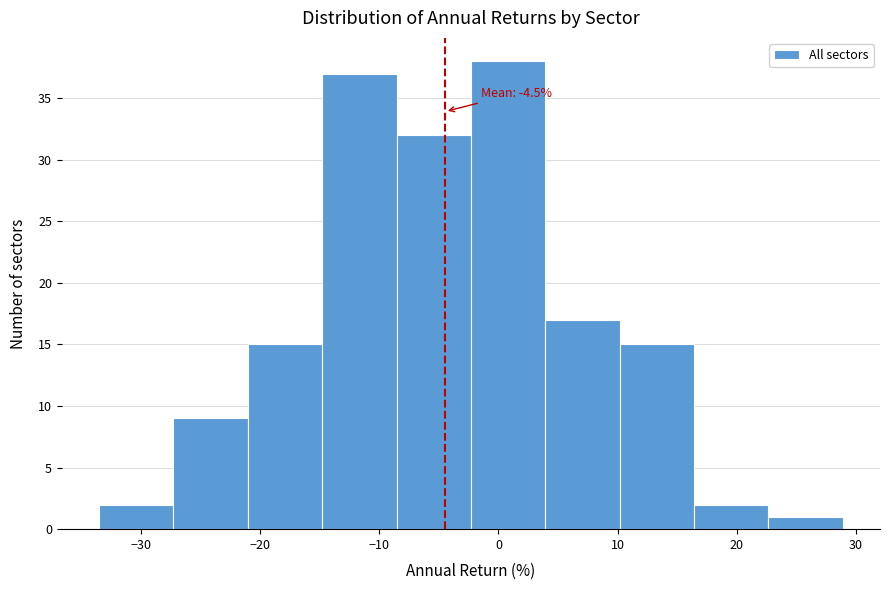

Which range on the x-axis has the tallest bar?

-2 to 4